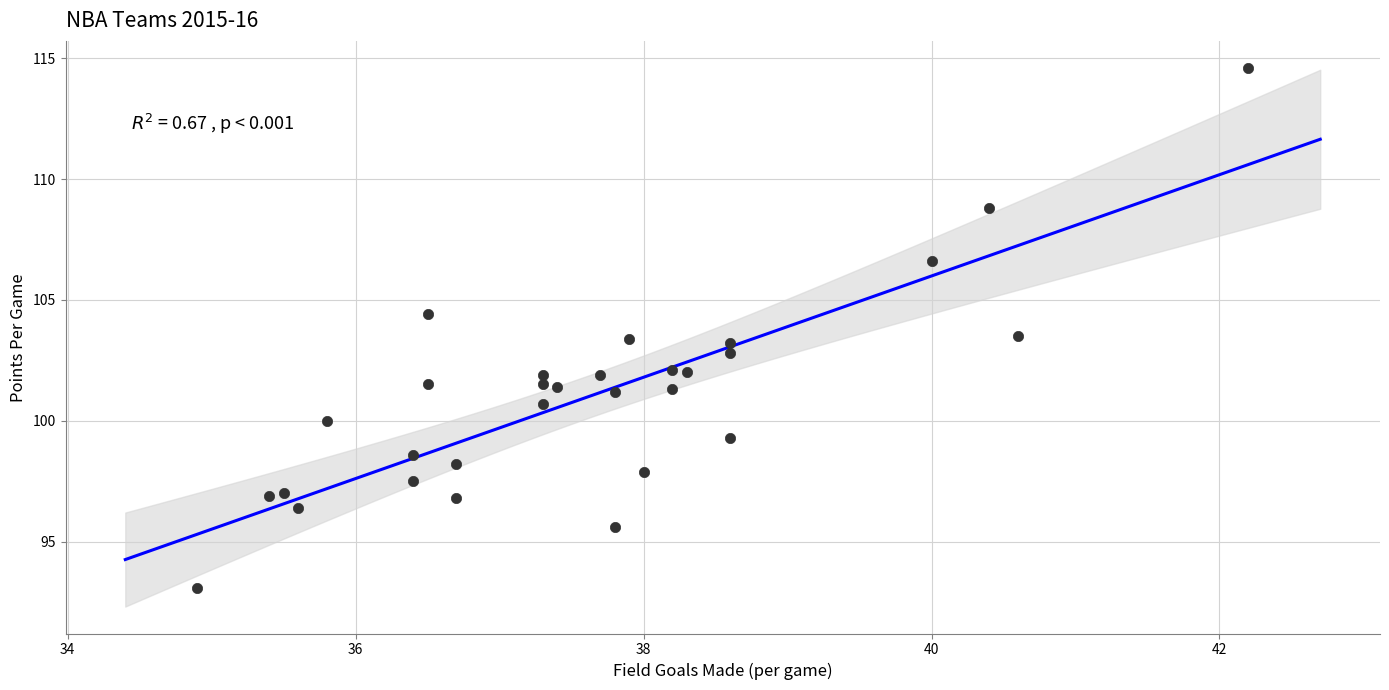

What is the range of Y values (max minus min)?

21.5